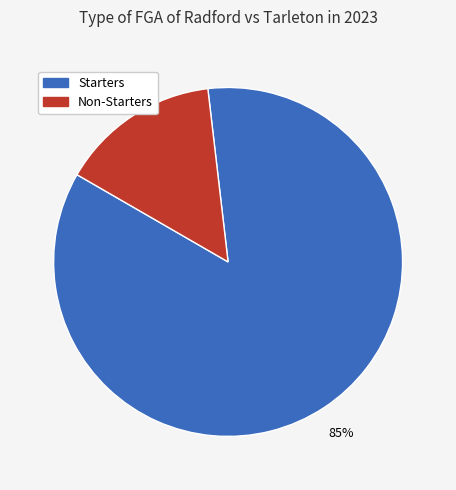

Is it true that Non-Starters is 7% of the pie?

False